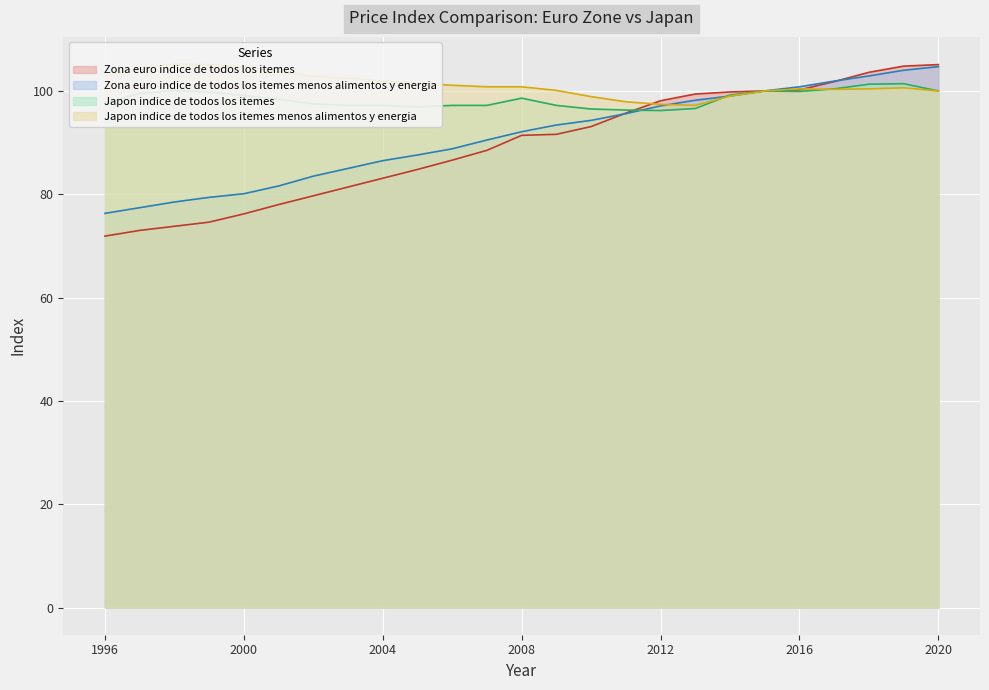

How many values in the Zona euro indice de todos los itemes menos alimentos y energia series are below 92?

12